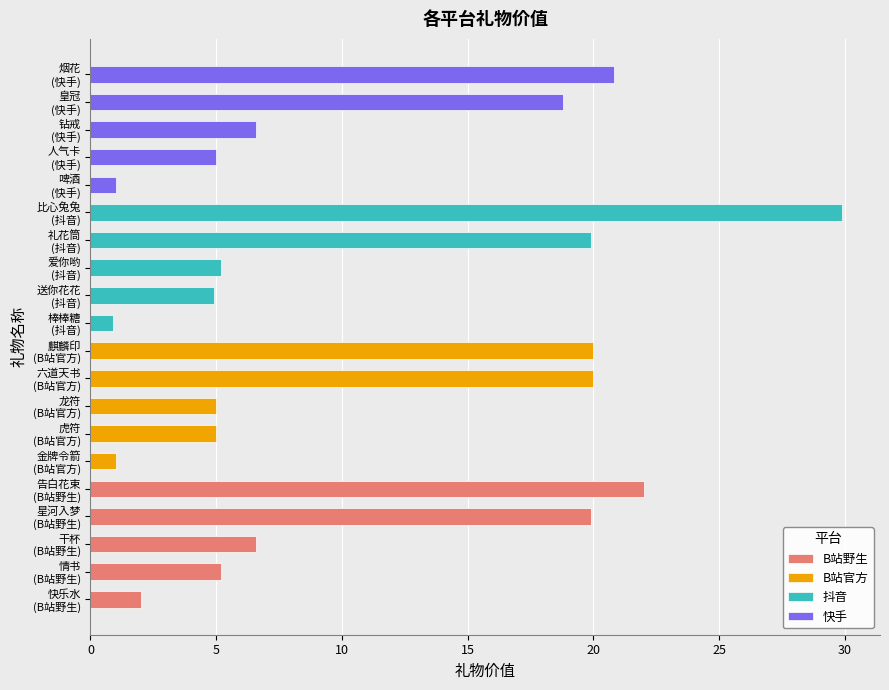

The value of B站野生 at 快乐水 (B站野生) is 0.8. True or false?

False